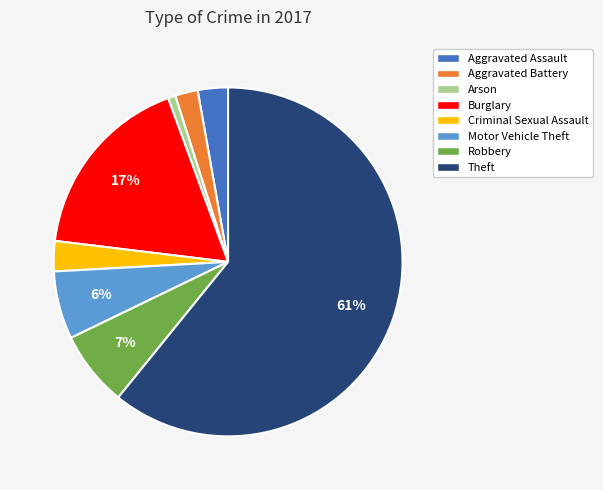

Count the number of slices in the pie.

8